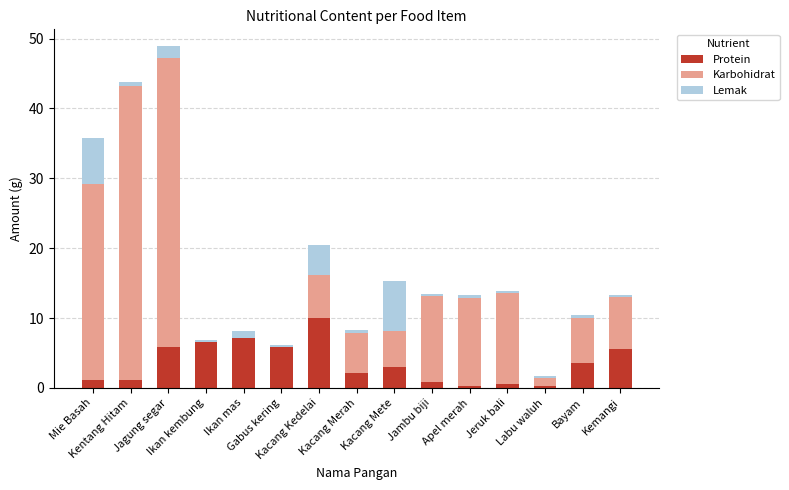

What is the maximum value for Protein?

10.0